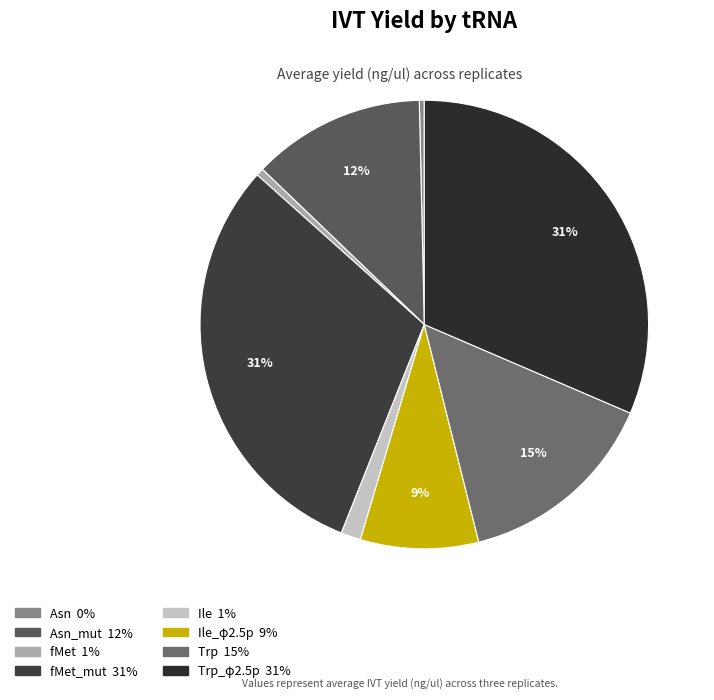

Count the number of slices in the pie.

8